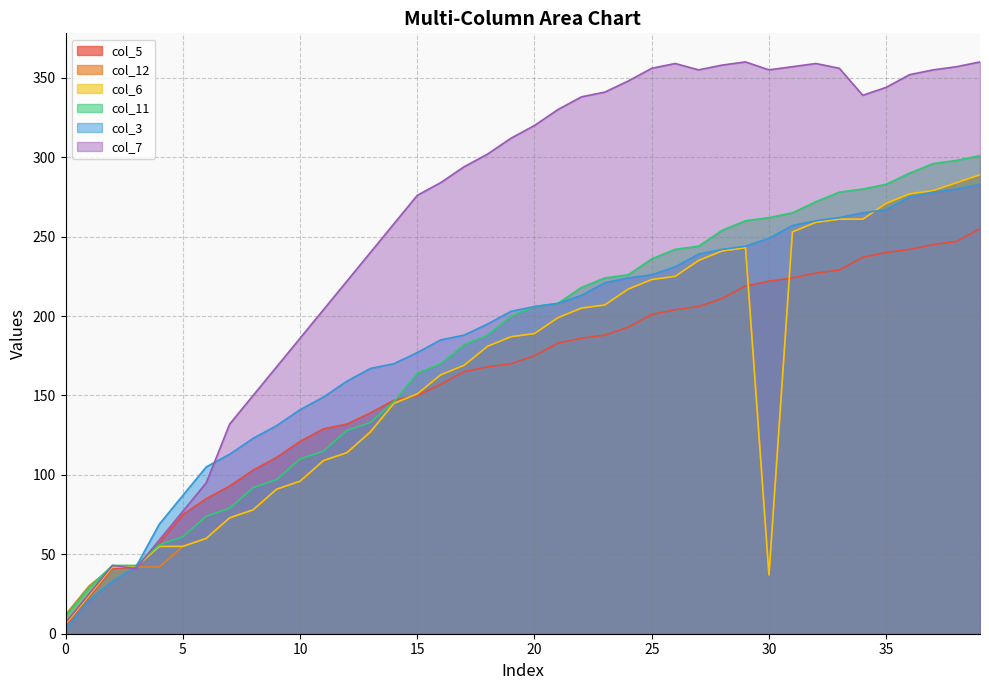

Rank the series by their maximum value, from lowest to highest.

col_5, col_3, col_6, col_12, col_11, col_7